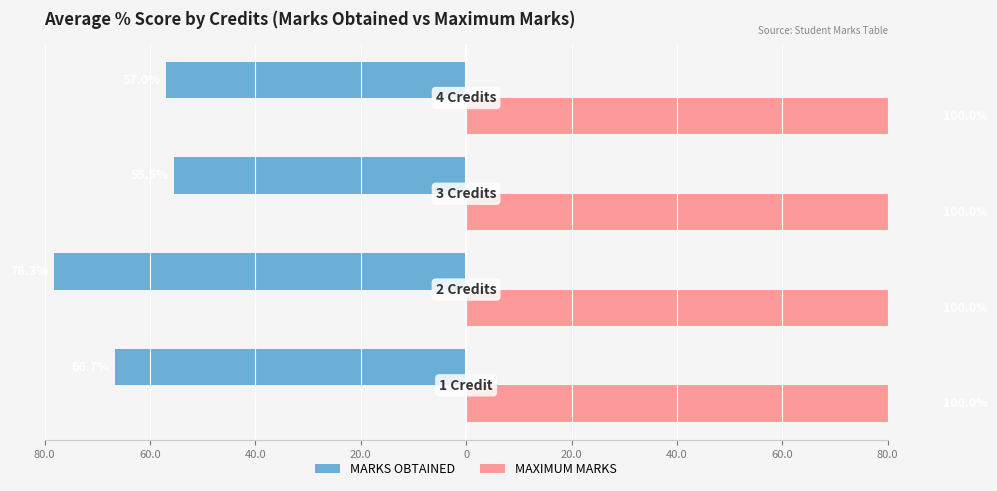

The MARKS OBTAINED series shows -97.8 at 20.0. True or false?

False